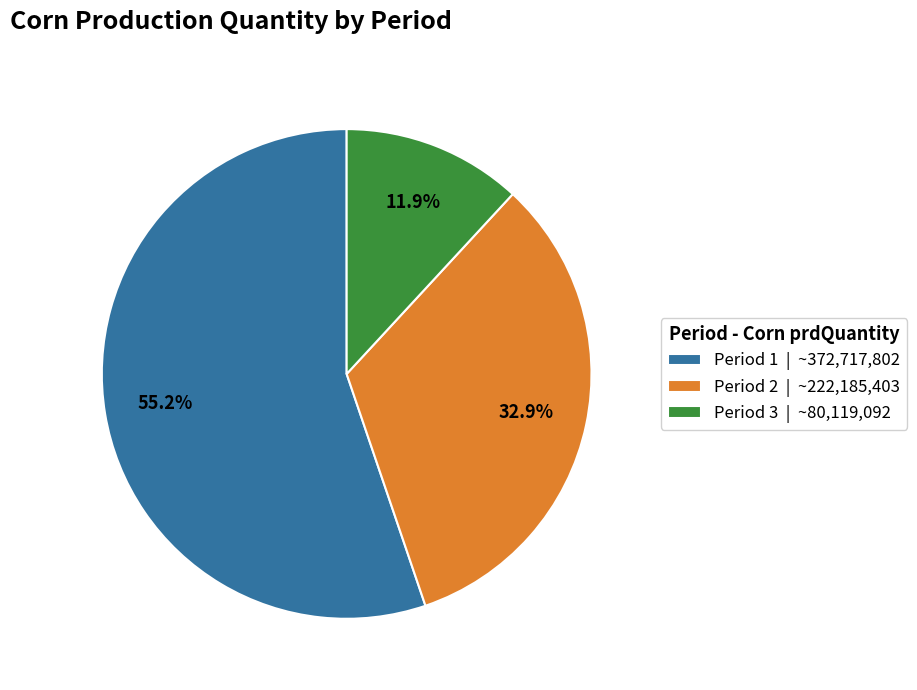

Do Period 3 | ~80,119,092 and Period 2 | ~222,185,403 together represent more than half of the pie?

No